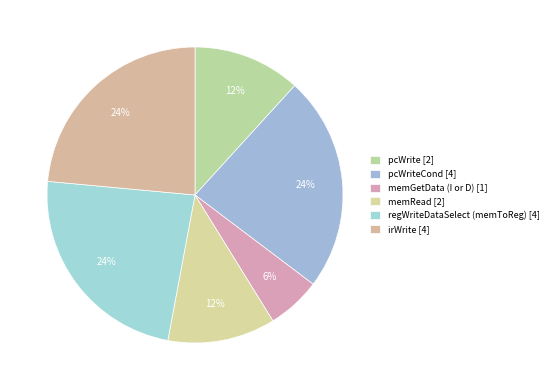

Is there any slice that represents more than half of the pie?

No